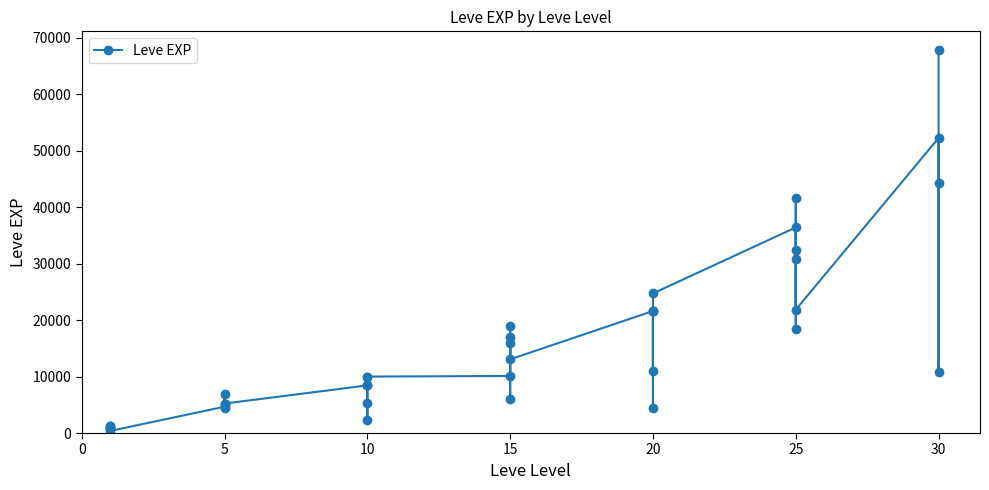

Does the chart display data point markers on the line(s)?

Yes